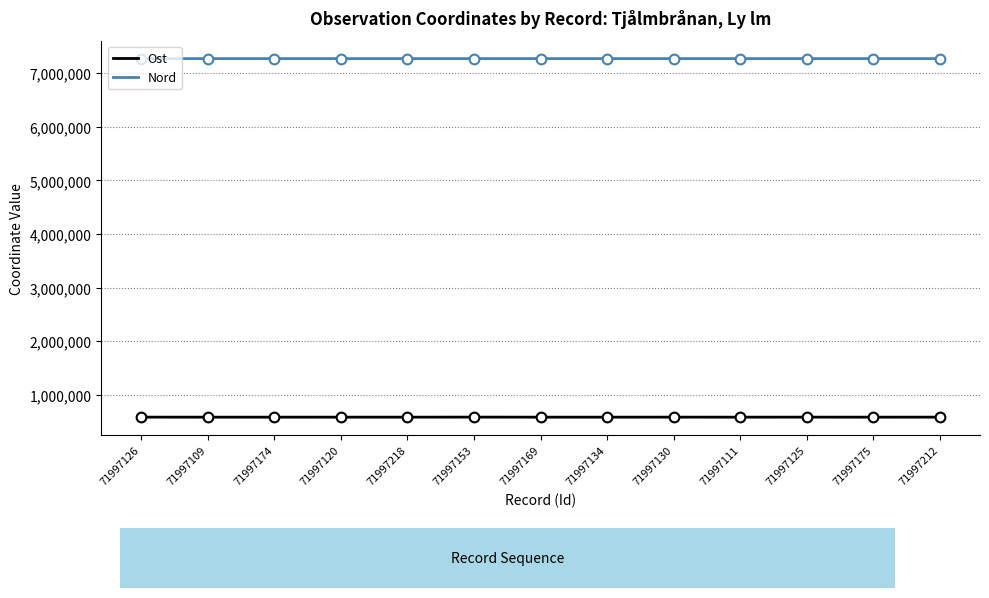

What position from the right is 71997218?

9